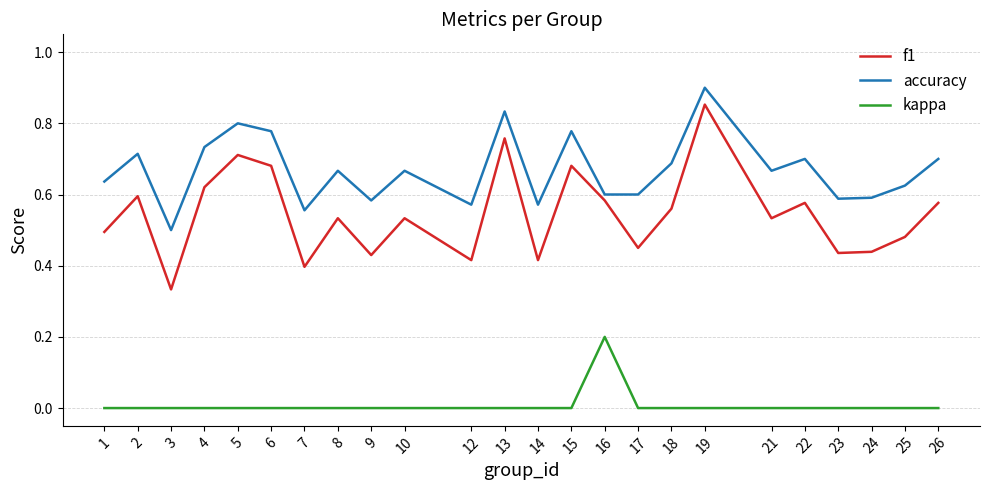

What is the total value across all series at 5?

1.5